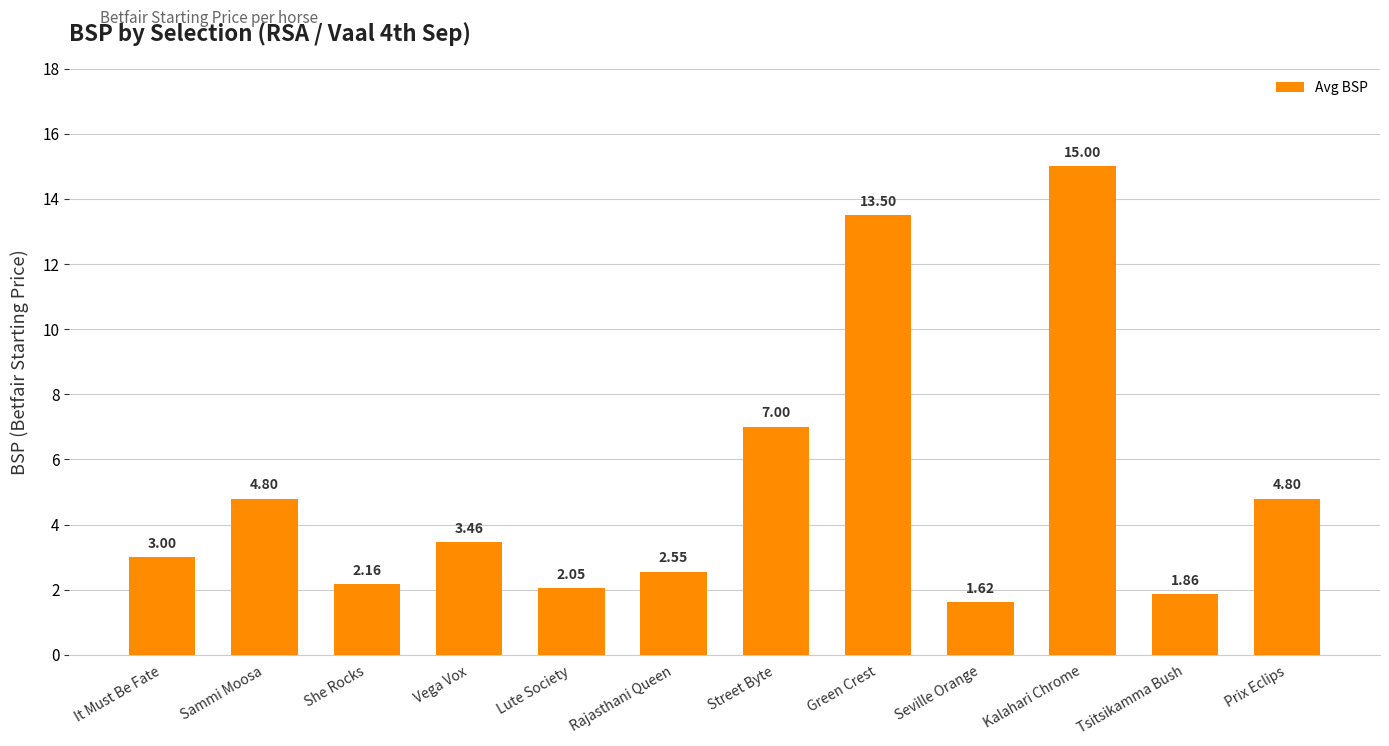

What is the difference between the maximum and minimum values?

13.4